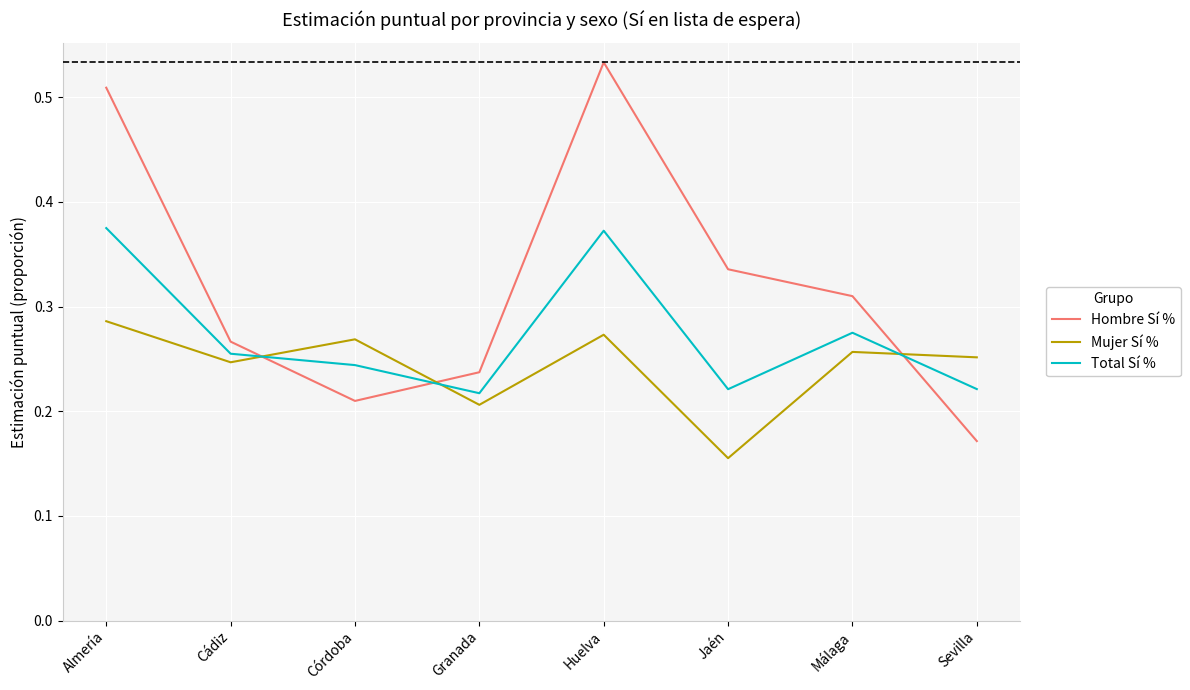

Which series has the largest total across all categories?

Hombre Sí %